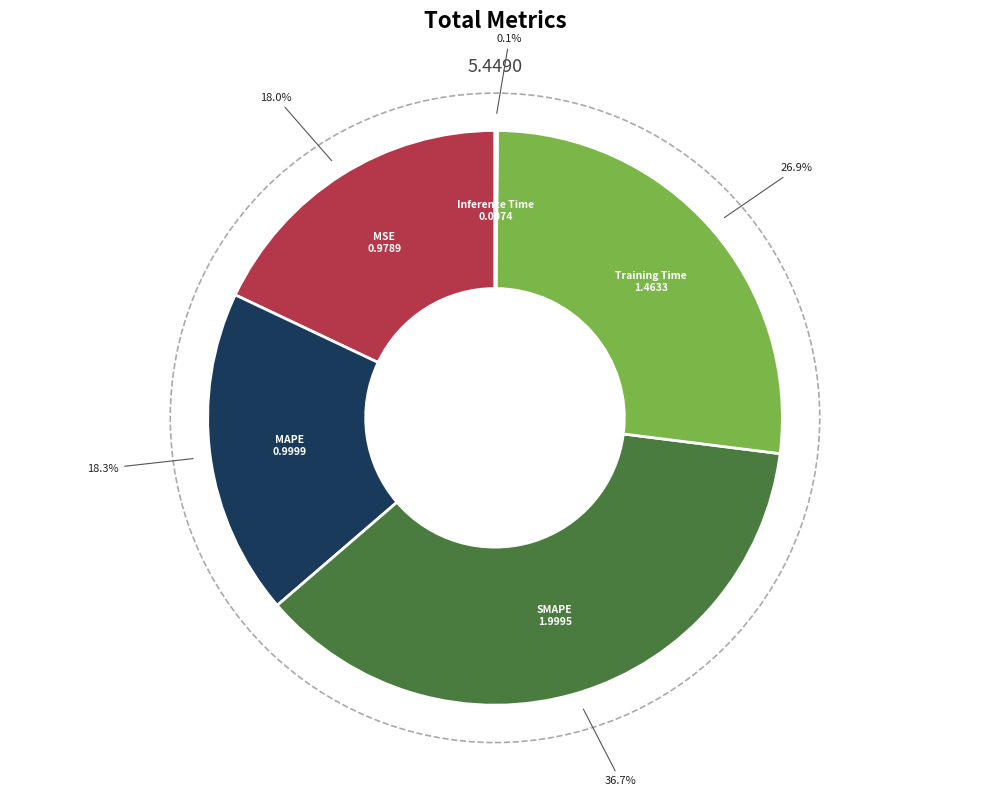

Is there a majority slice in this chart?

No